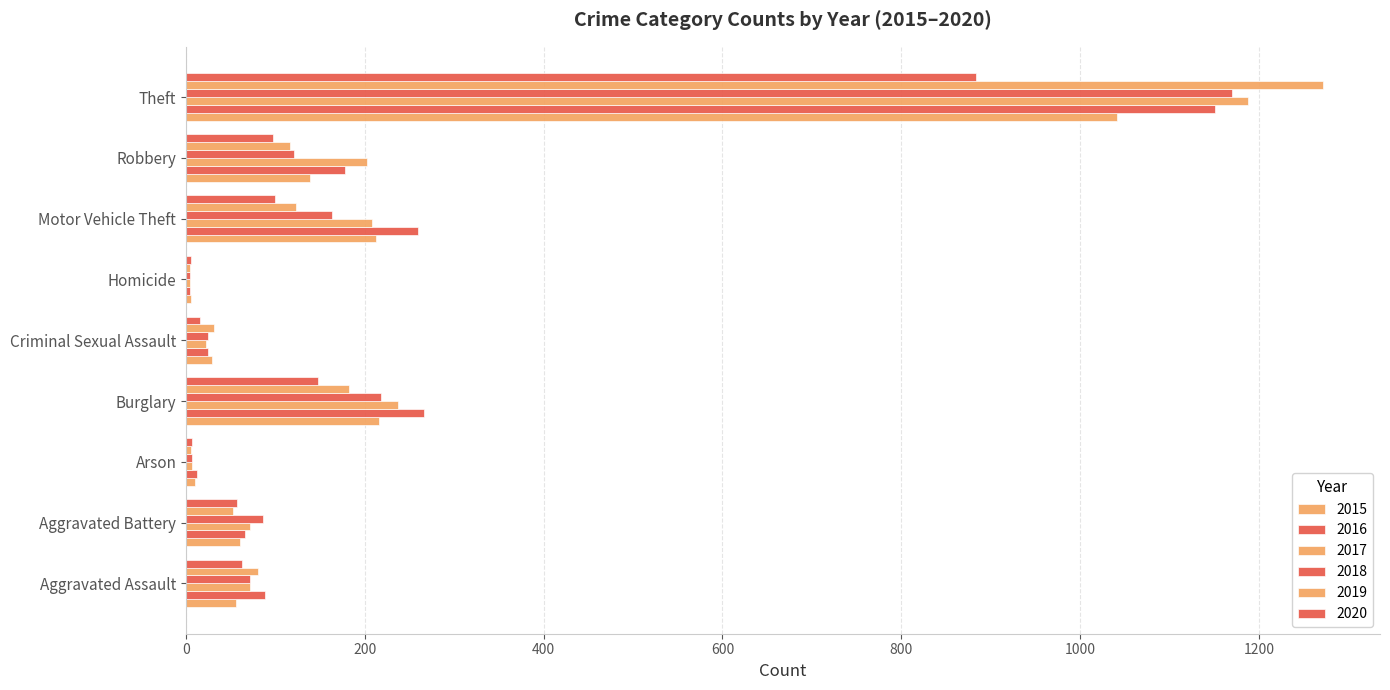

At which label does 2020 reach its minimum?

Homicide